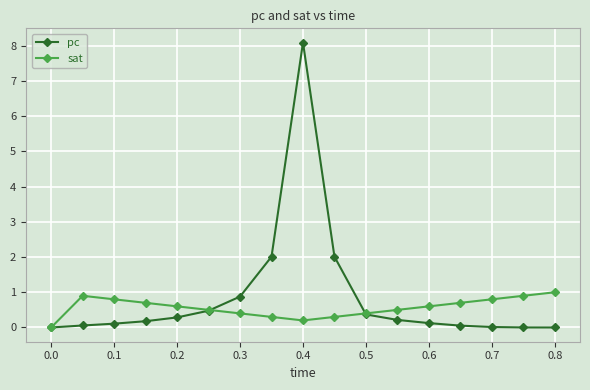

What is the maximum value for sat?

1.0